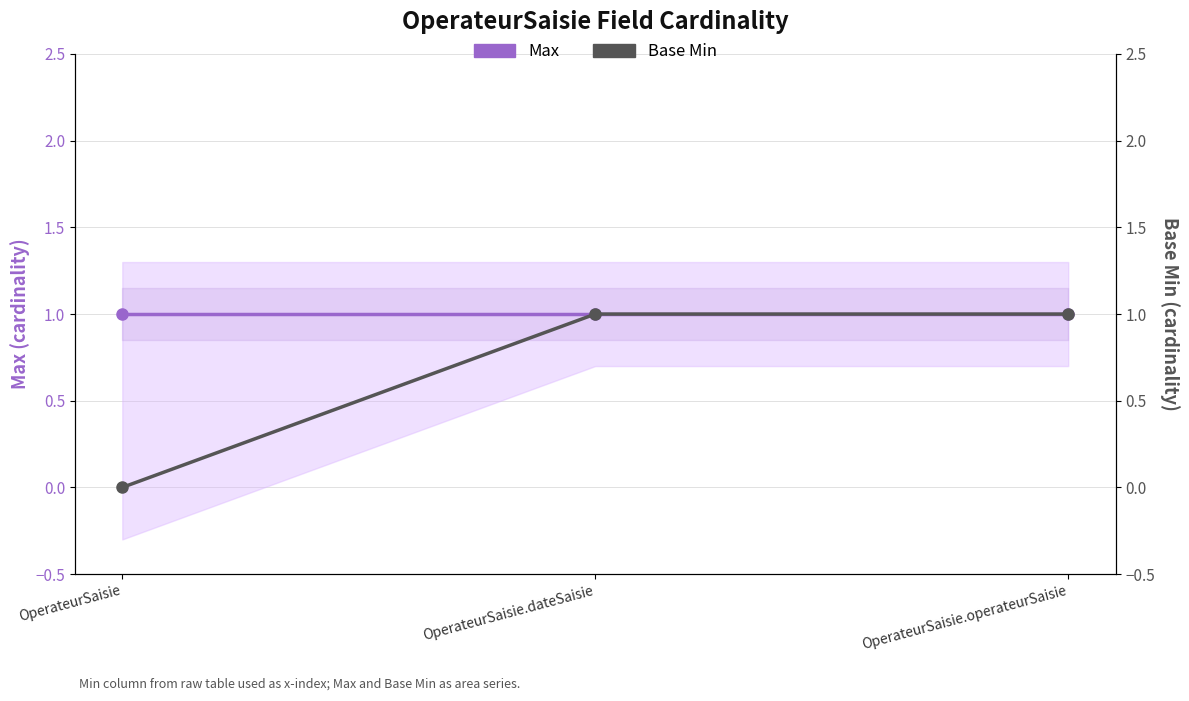

What is the total value across all series at OperateurSaisie.dateSaisie?

2